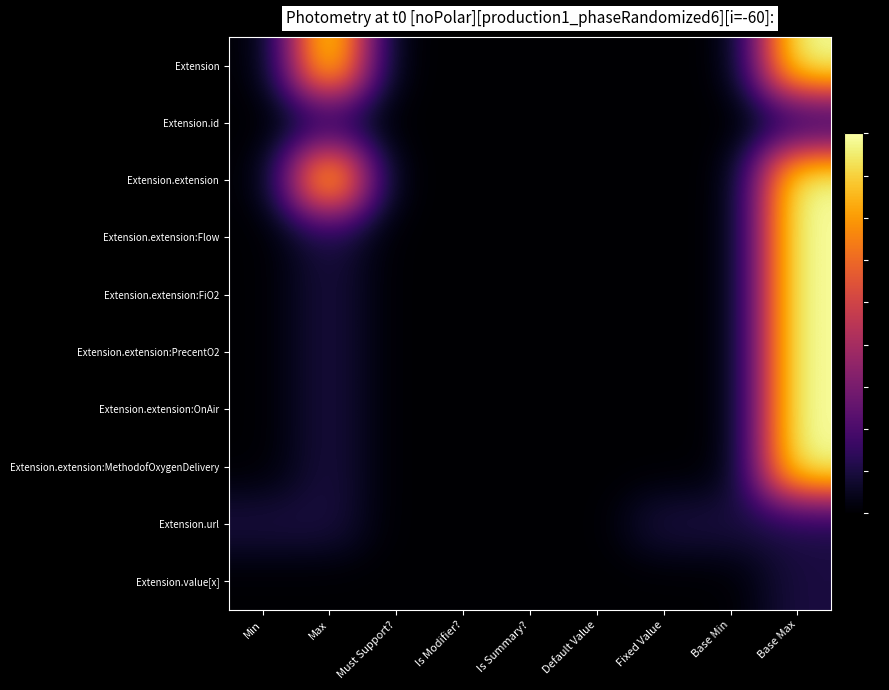

Rank the series by their maximum value, from lowest to highest.

Extension.id, Extension.url, Extension.value[x], Extension, Extension.extension, Extension.extension:Flow, Extension.extension:FiO2, Extension.extension:PrecentO2, Extension.extension:OnAir, Extension.extension:MethodofOxygenDelivery